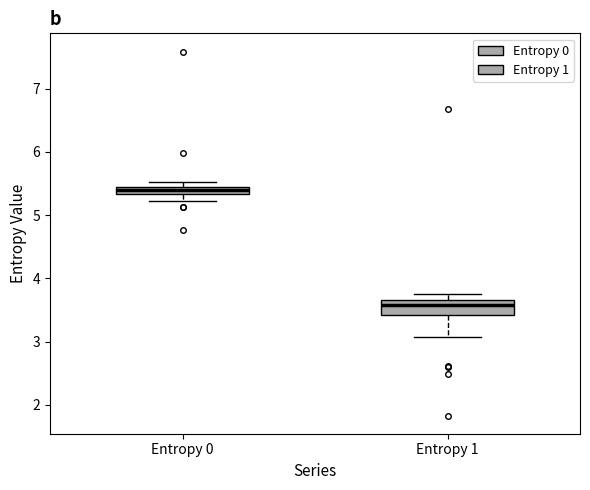

Where does the median line of the box for Entropy 0 sit on the y-axis? The values are not printed on the chart, so give them approximately, as read against the axis.

5.4